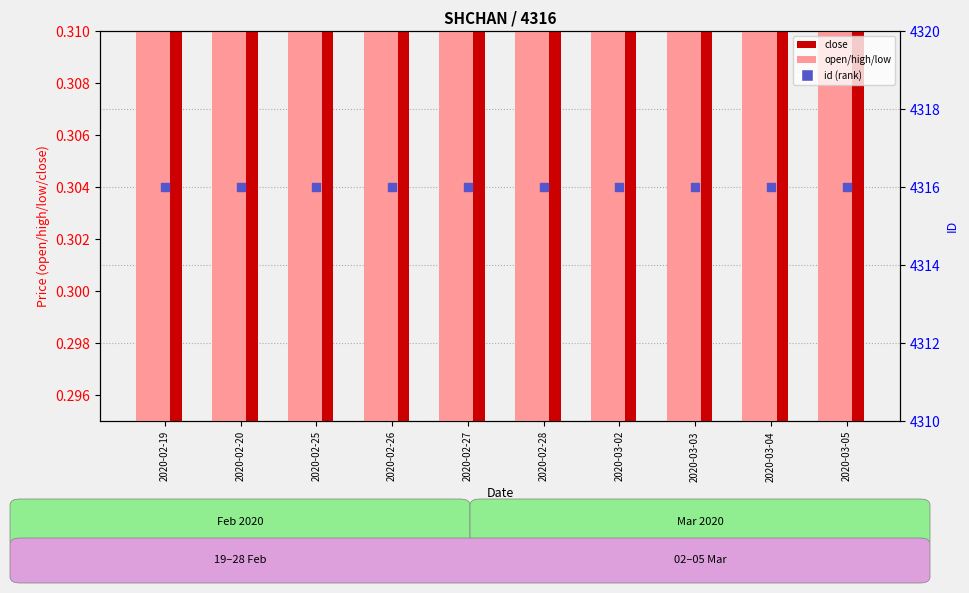

Which series has the widest spread of Y values?

open